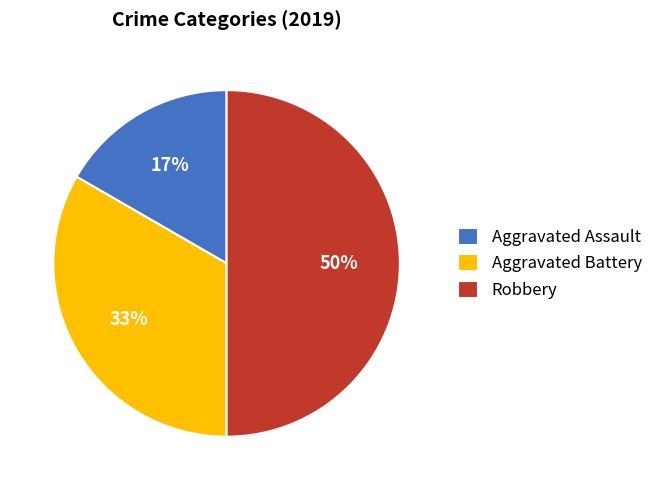

Combined, do Robbery and Aggravated Assault account for over 50%?

Yes